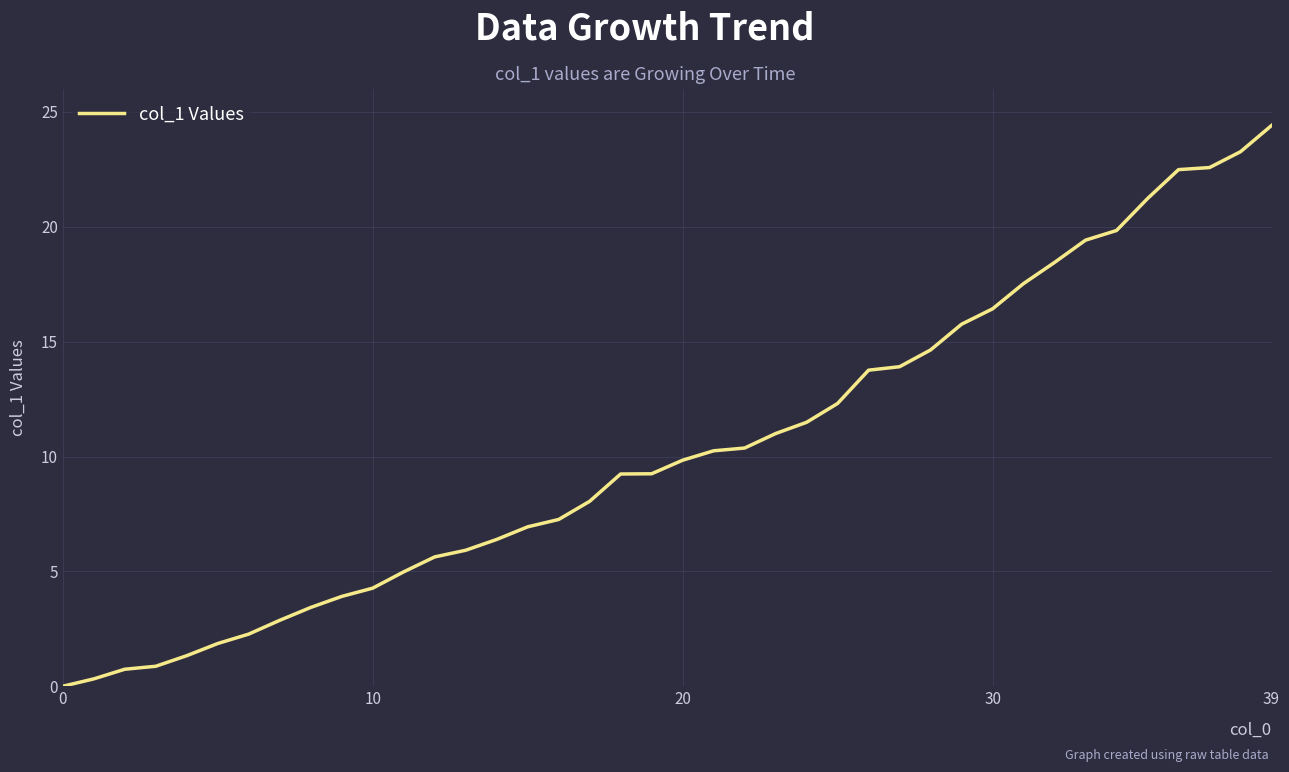

What is the difference between the maximum and minimum values?

24.4